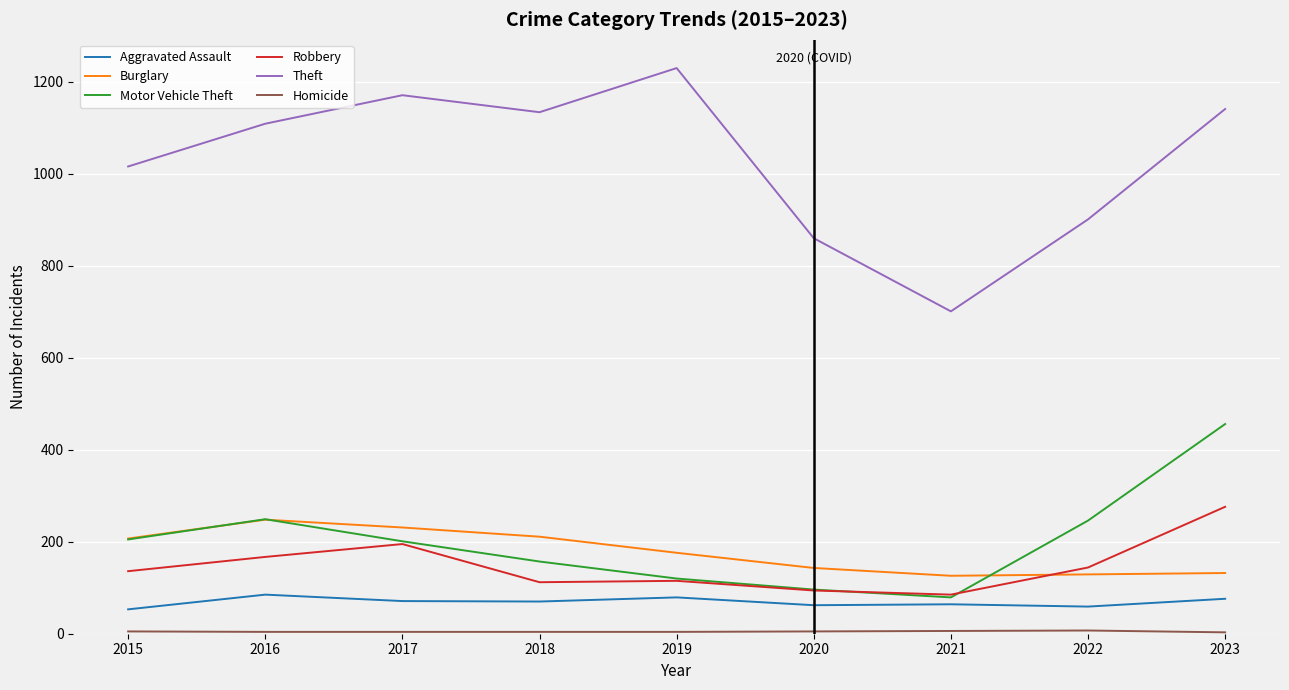

Which series ends up on top after the final intersection of Burglary and Motor Vehicle Theft?

Motor Vehicle Theft